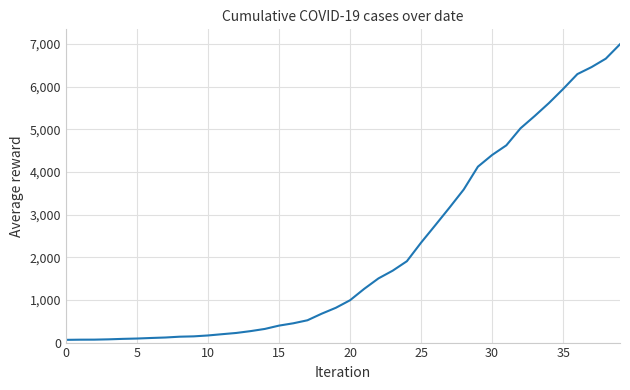

What is the difference between the maximum and minimum values?

6931